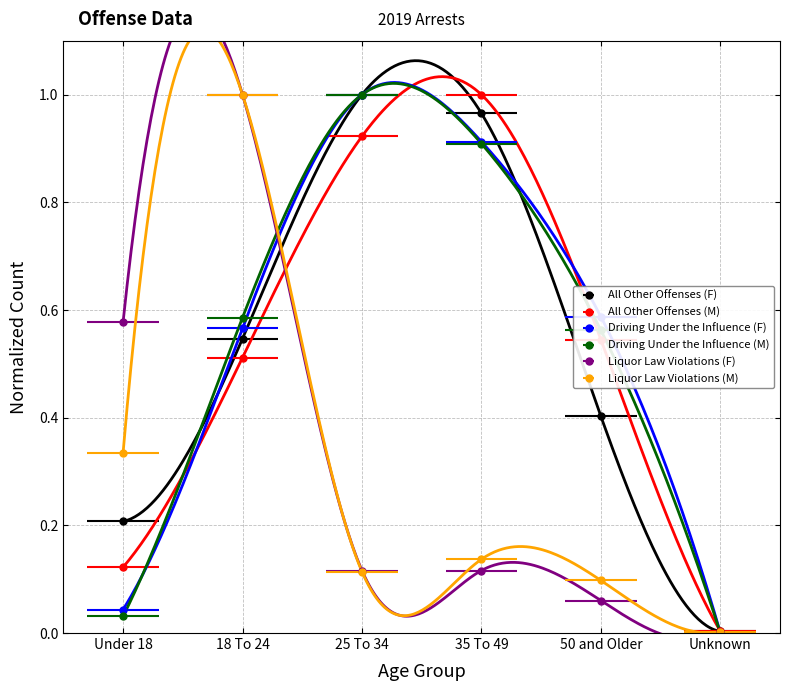

What is the label of the 3rd point from the right?

35 To 49